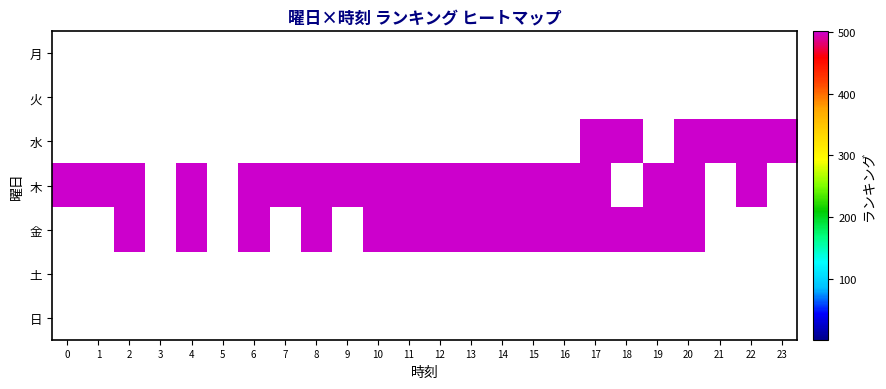

List the labels in order of 水 value, largest first.

0, 1, 2, 3, 4, 5, 6, 7, 8, 9, 10, 11, 12, 13, 14, 15, 16, 17, 18, 19, 20, 21, 22, 23